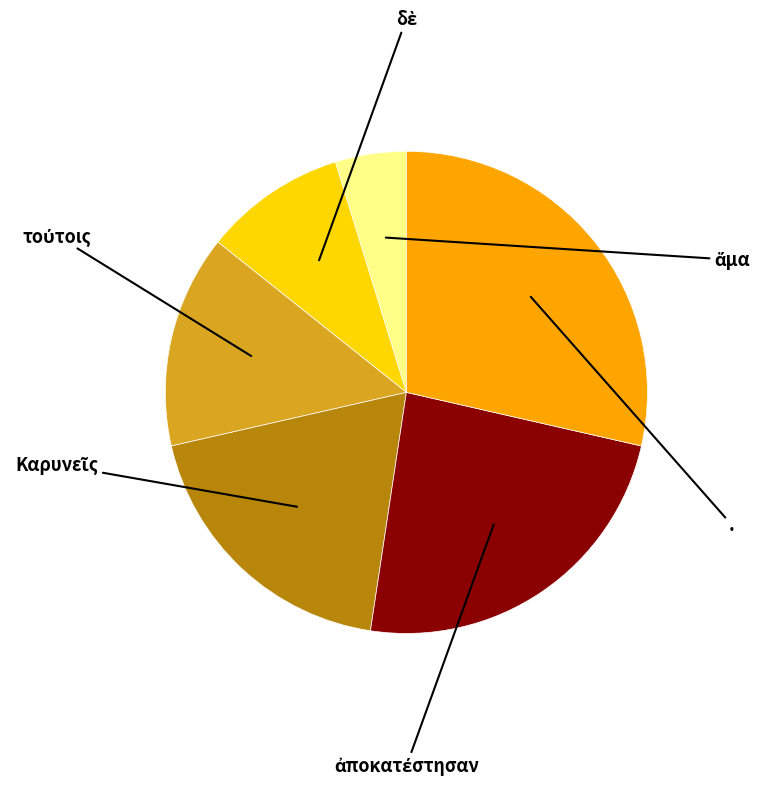

Between ἅμα and ., which is larger?

.